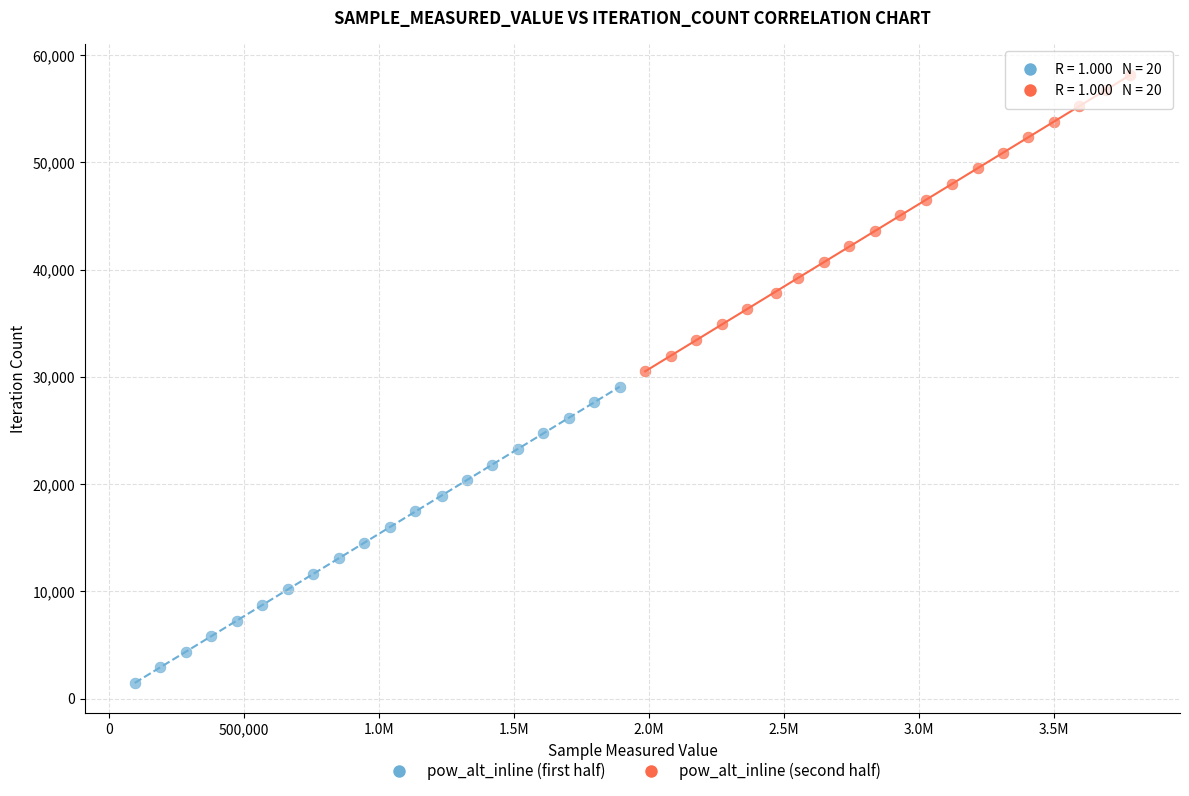

Which series reaches the maximum Y coordinate?

pow_alt_inline (second half)